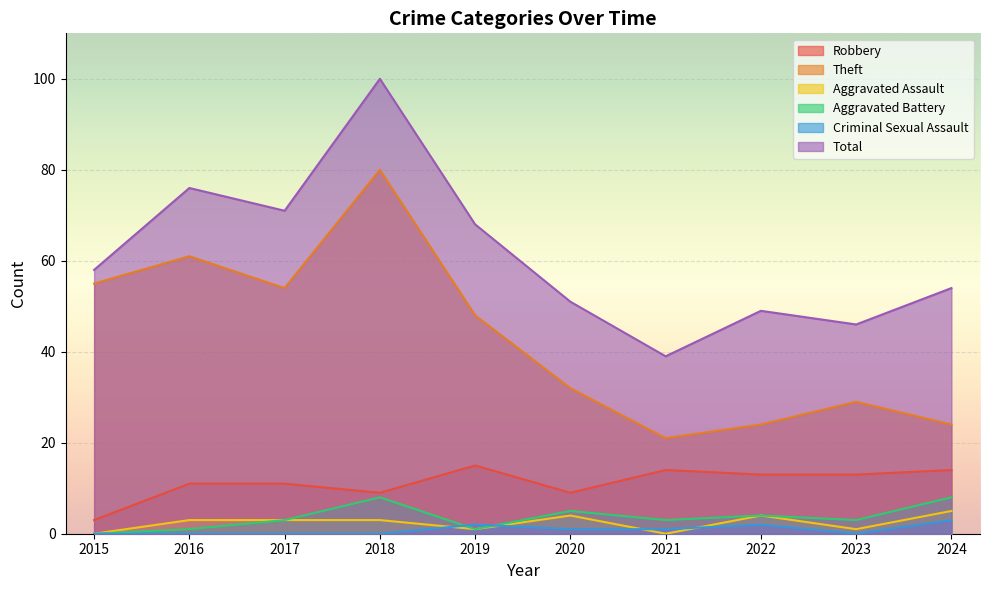

What is the difference between the maximum and minimum values in the Aggravated Battery series?

8